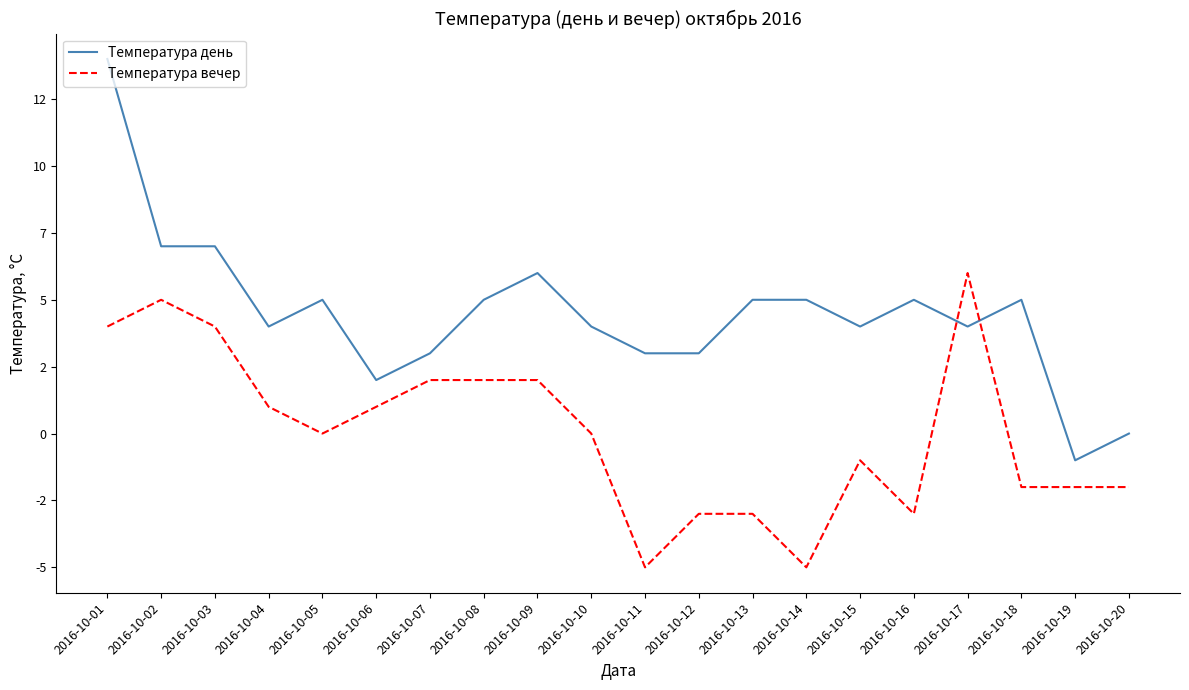

What is the difference between the maximum and minimum values in the Температура вечер series?

11